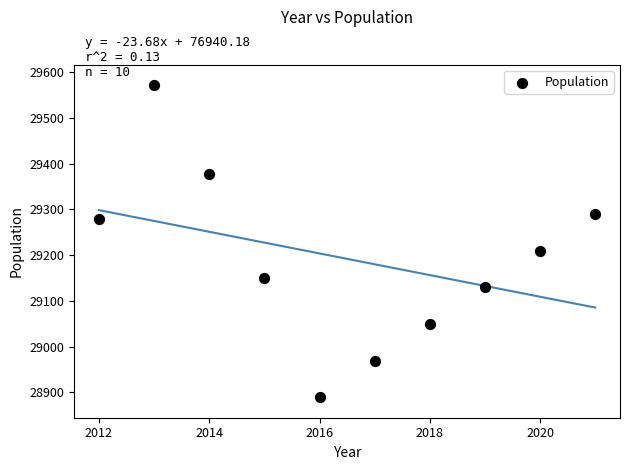

What Y value in the scatter plot is closest to 29230?

29210